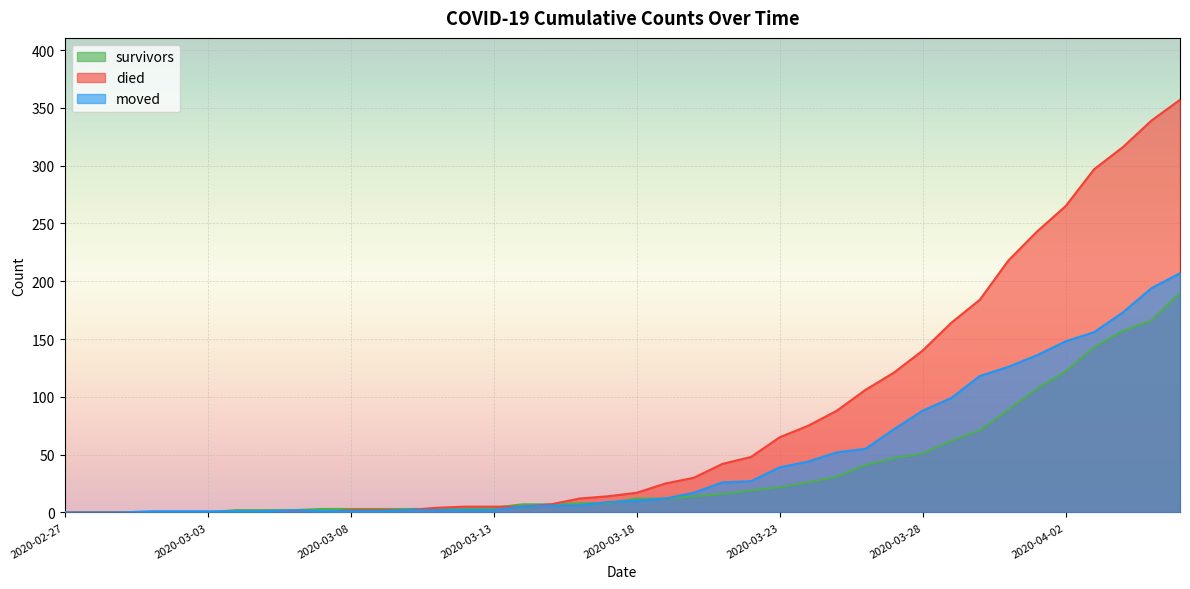

List the labels in order of died value, smallest first.

2020-02-27, 2020-02-28, 2020-02-29, 2020-03-01, 2020-03-02, 2020-03-03, 2020-03-04, 2020-03-05, 2020-03-06, 2020-03-07, 2020-03-08, 2020-03-09, 2020-03-10, 2020-03-11, 2020-03-12, 2020-03-13, 2020-03-14, 2020-03-15, 2020-03-16, 2020-03-17, 2020-03-18, 2020-03-19, 2020-03-20, 2020-03-21, 2020-03-22, 2020-03-23, 2020-03-24, 2020-03-25, 2020-03-26, 2020-03-27, 2020-03-28, 2020-03-29, 2020-03-30, 2020-03-31, 2020-04-01, 2020-04-02, 2020-04-03, 2020-04-04, 2020-04-05, 2020-04-06